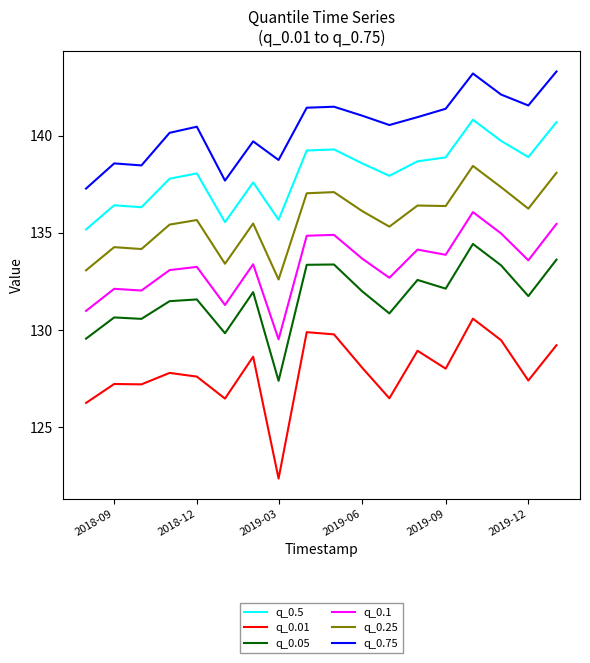

What is the difference between the maximum and minimum values in the q_0.25 series?

5.8